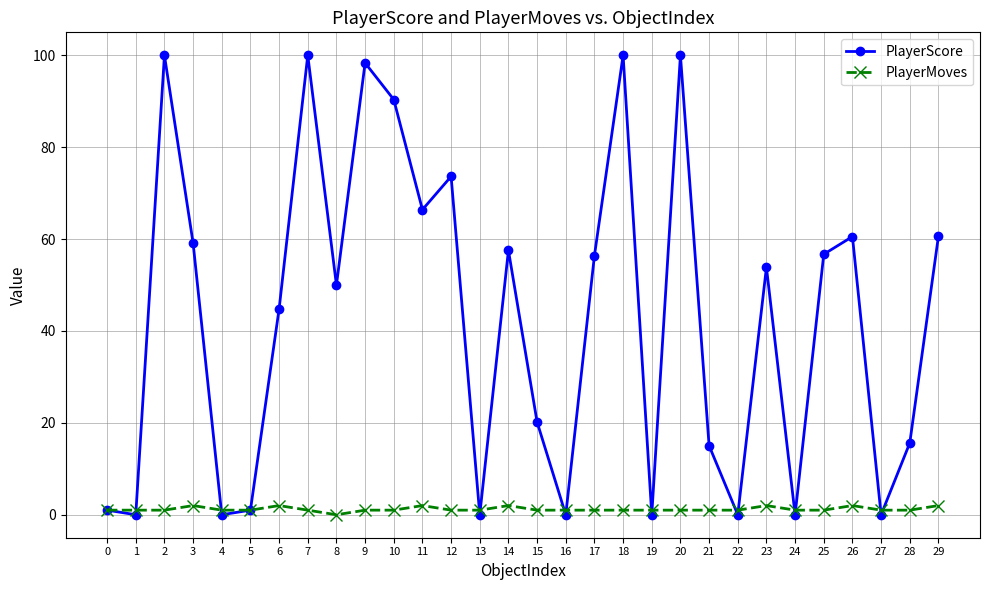

What is the difference between the PlayerScore values at 28 and 17?

40.8